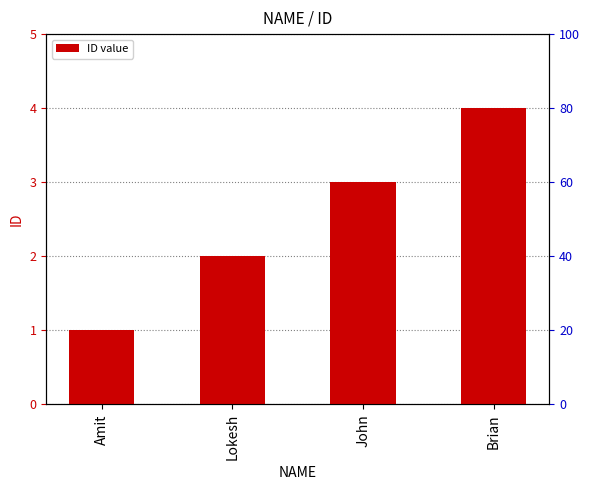

The chart shows a value of 4 at Brian. True or false?

True